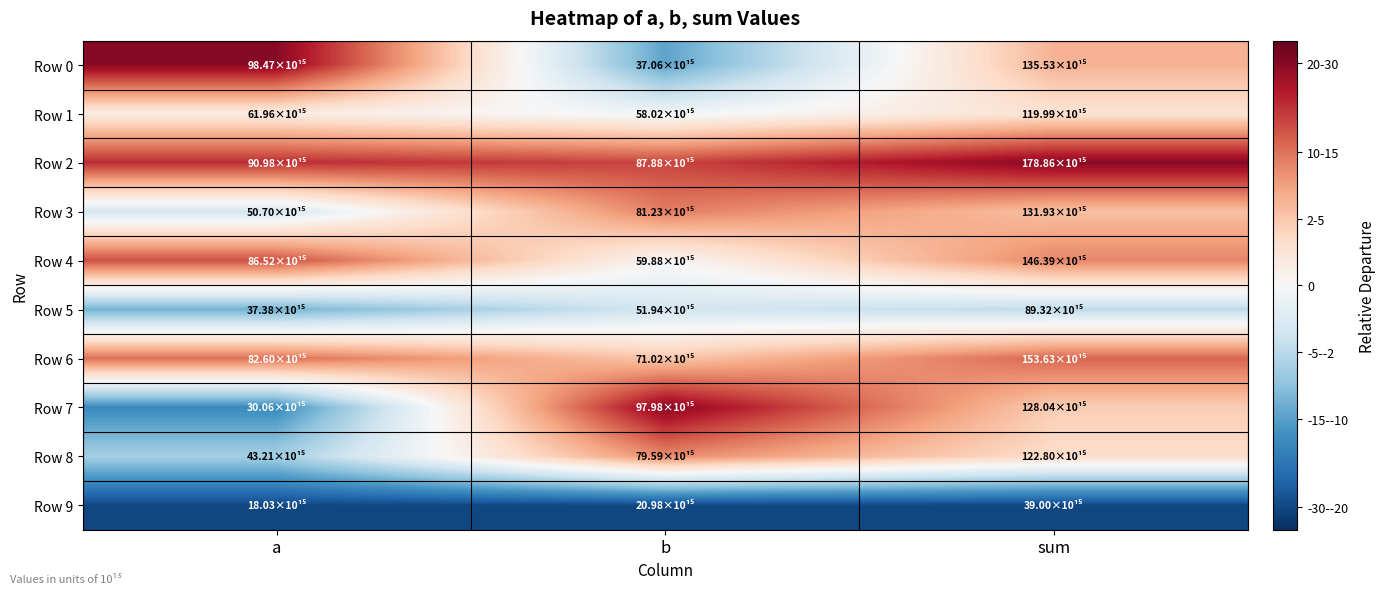

Which series has the largest total across all categories?

Row 2